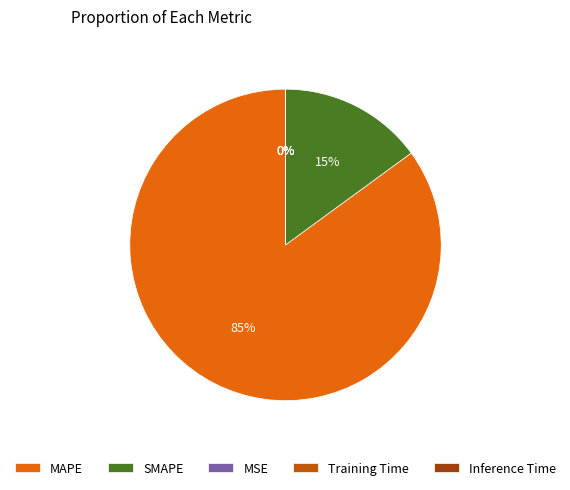

To the nearest percent, what is the average slice percentage?

20%